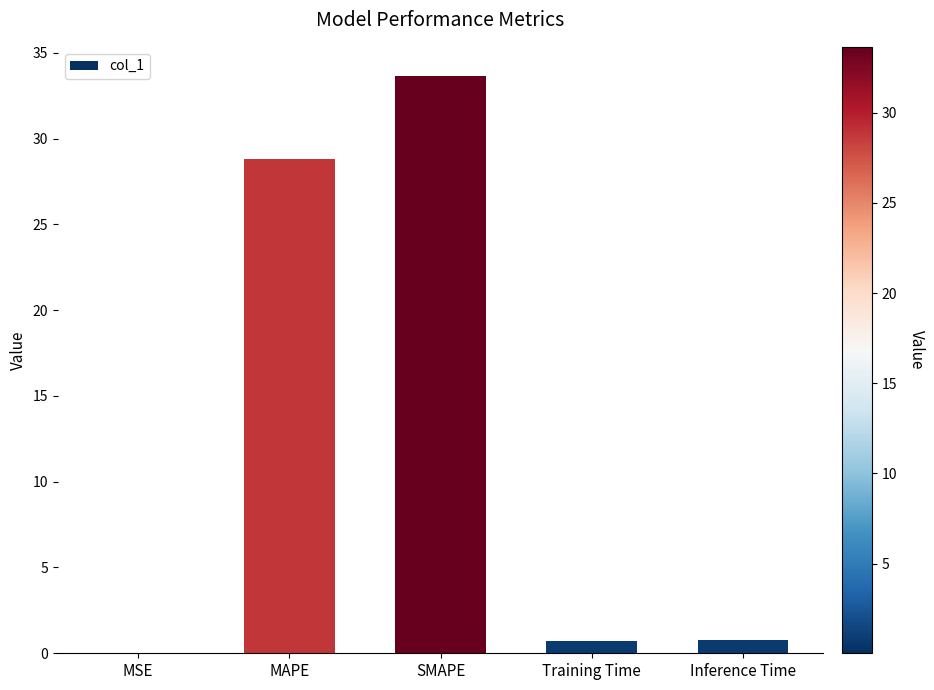

True or false: the data shows 0.8 at Inference Time.

True